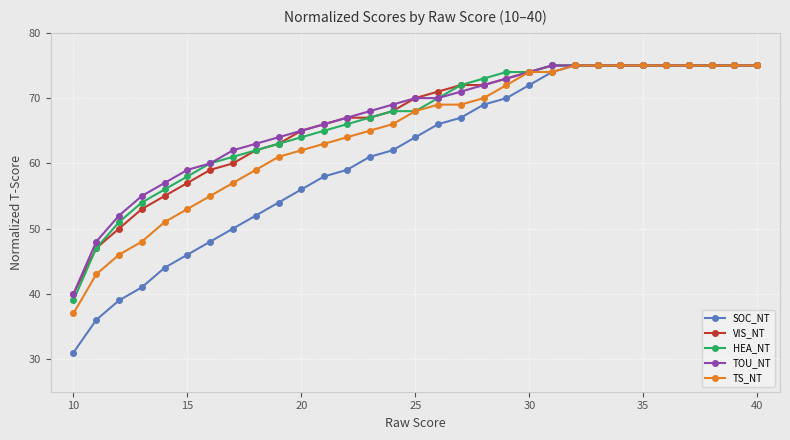

What is the value of the SOC_NT point at the 30th from the left?

75